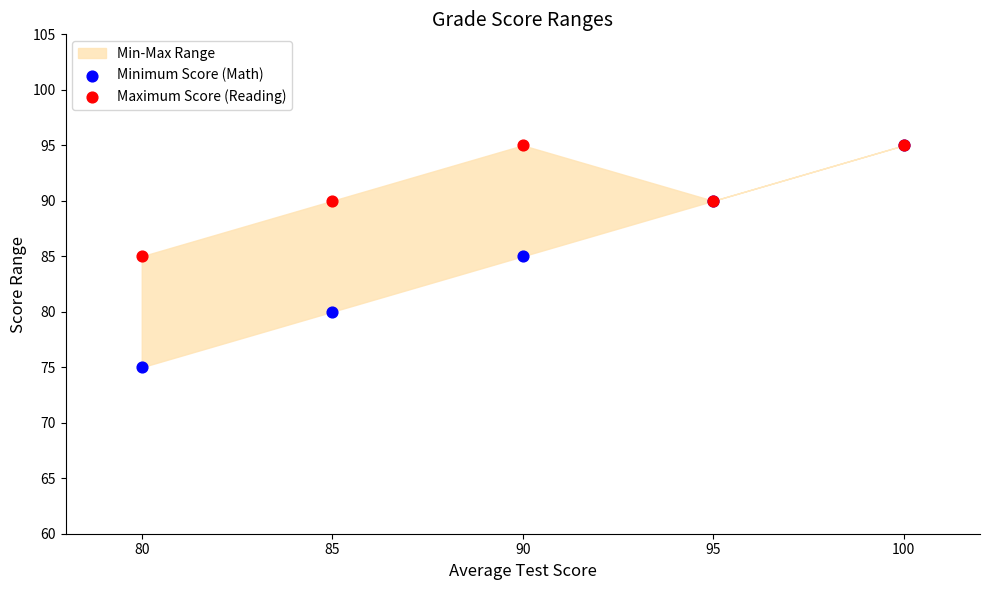

Which series reaches the maximum Y coordinate?

Minimum Score (Math)